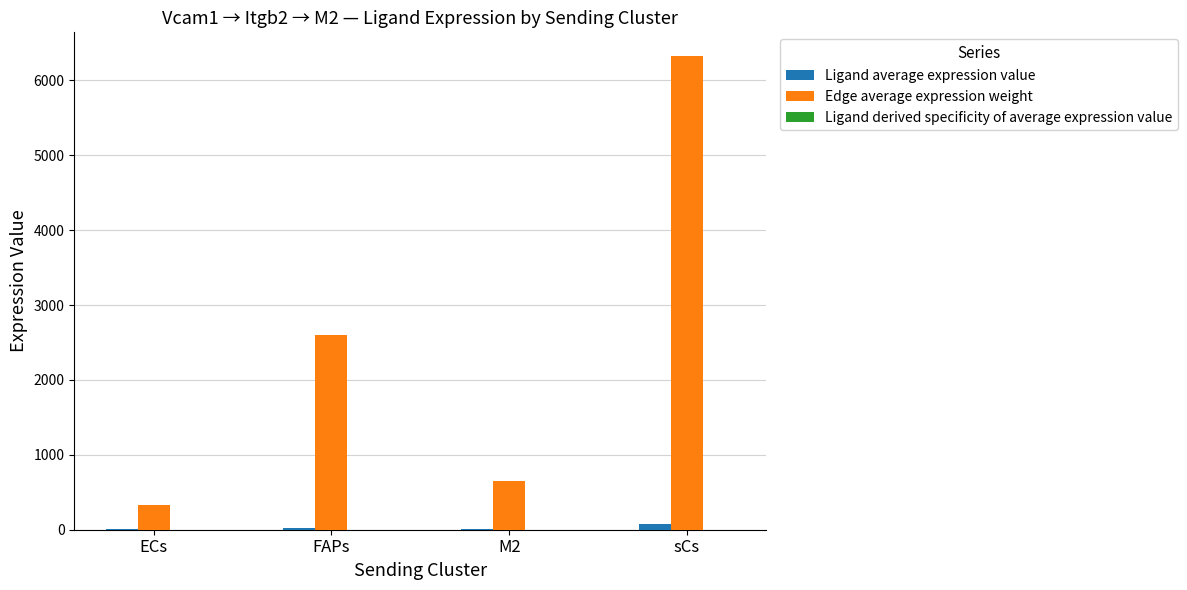

Is the value of Edge average expression weight at M2 greater than the value of Ligand average expression value at FAPs?

Yes